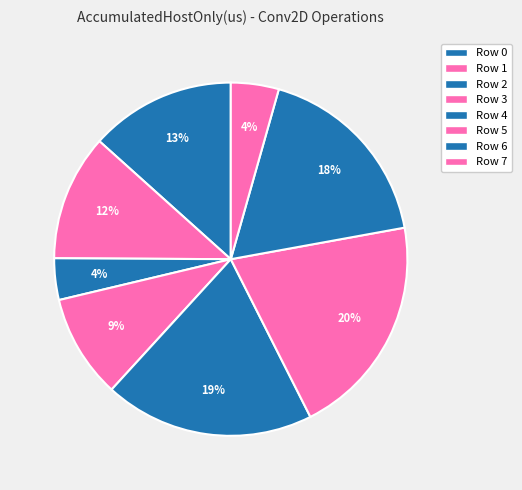

Does Row 4 represent more than half of the total?

No